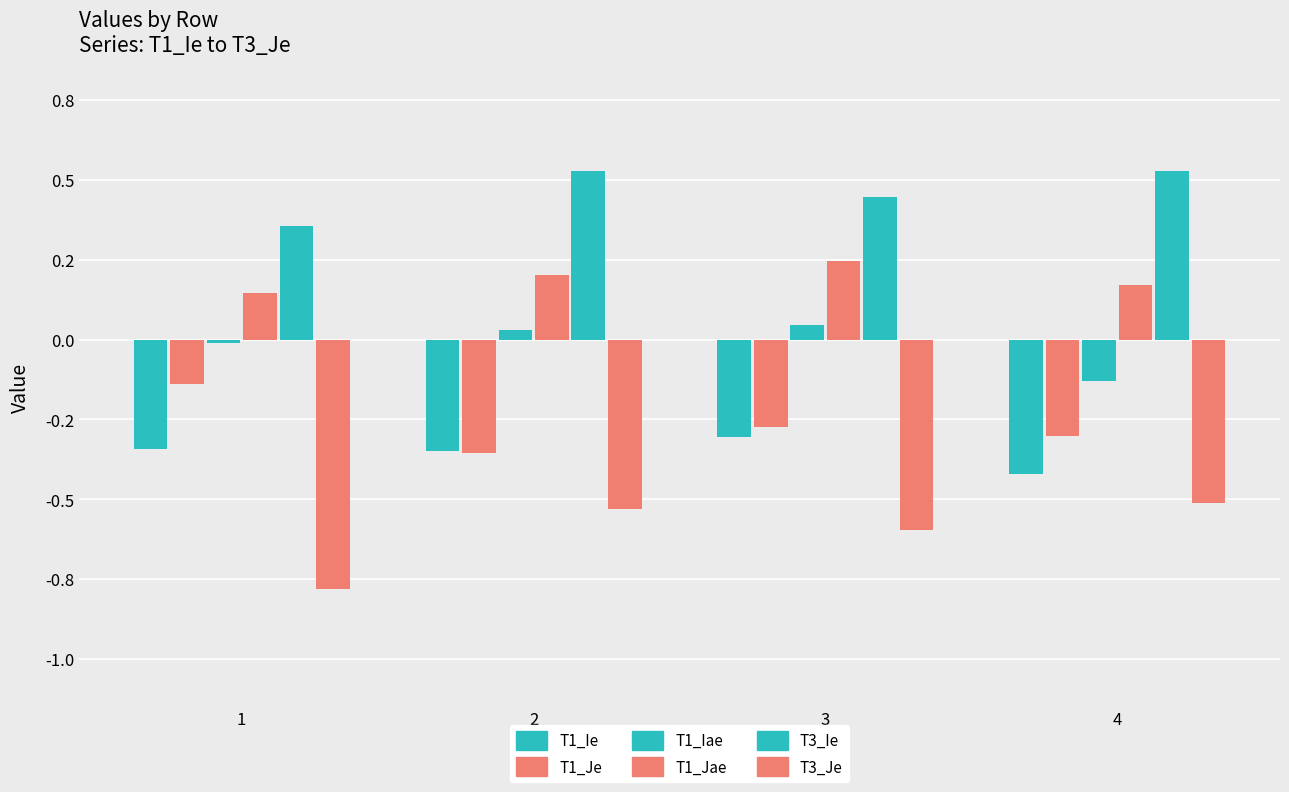

Which label corresponds to the smallest value in the chart?

1